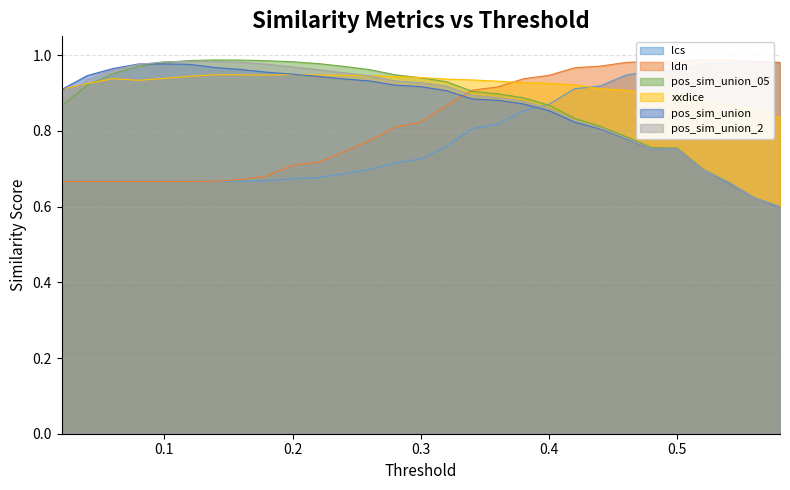

True or false: xxdice has a value of 1.2 at 0.08.

False